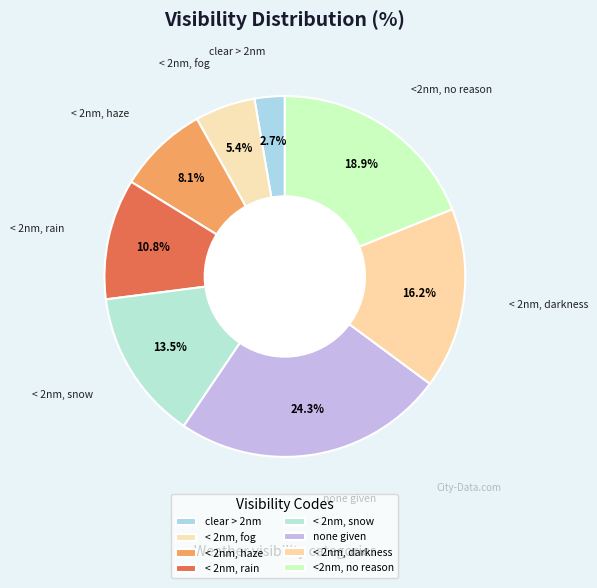

To the nearest percent, what is the difference between the largest and smallest slice percentages?

22%